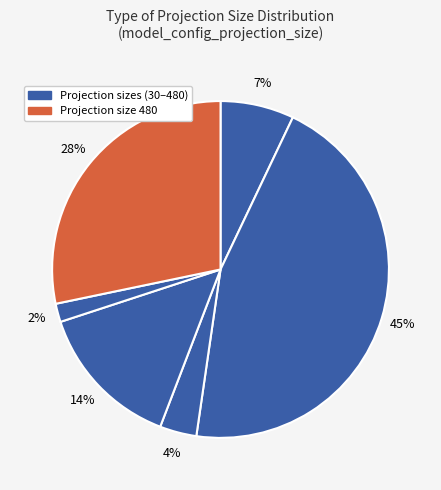

How many slices are in this pie chart?

6